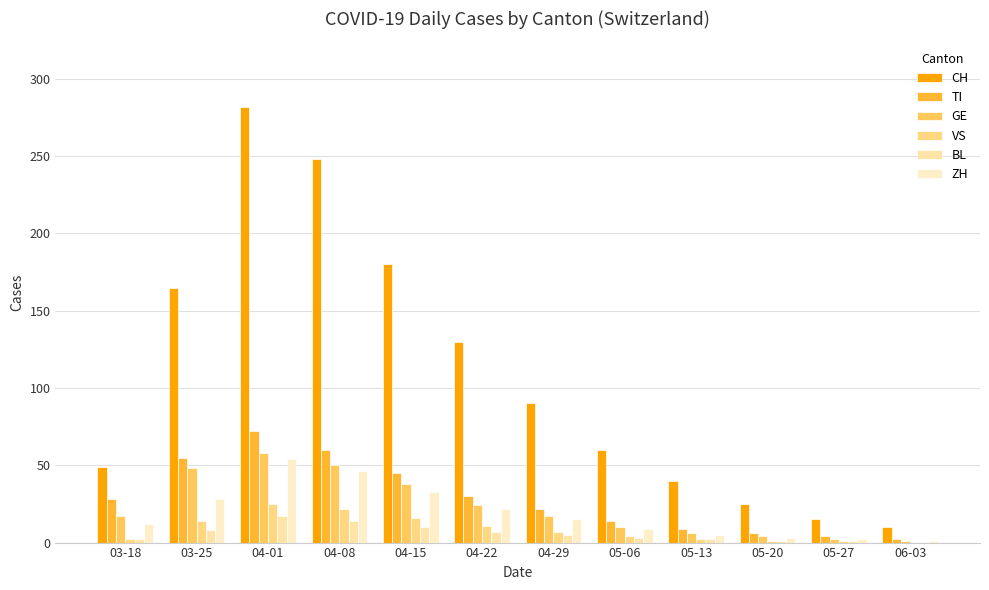

Where does the TI series first go above 28?

03-25